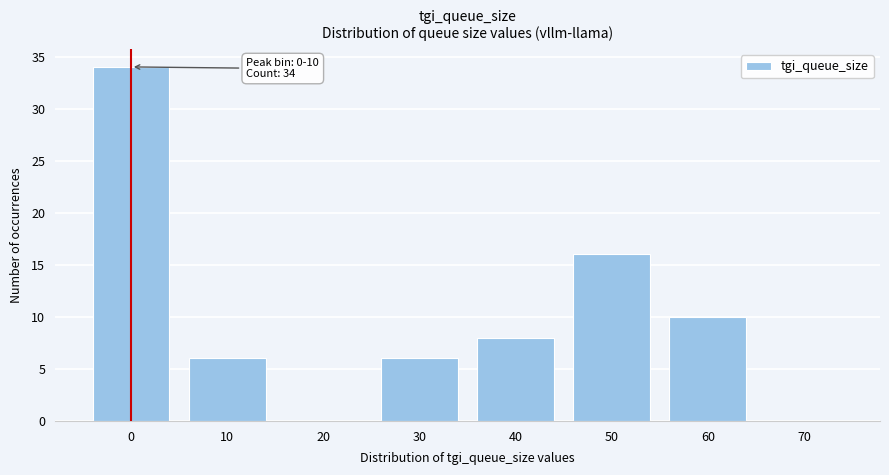

Reading left to right, what are all the values shown in this chart?

0=34	10=6	20=0	30=6	40=8	50=16	60=10	70=0